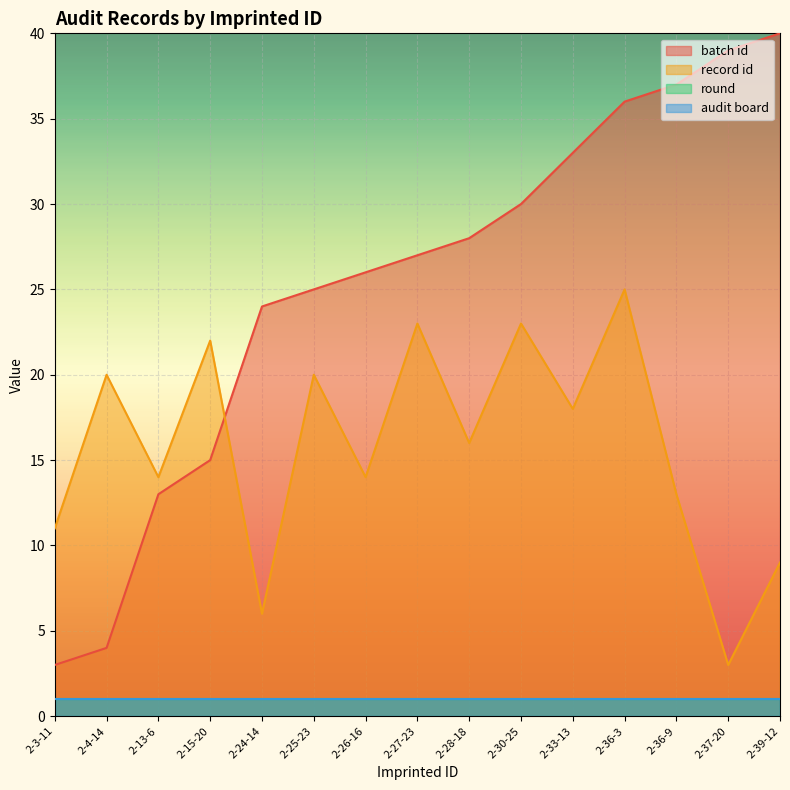

True or false: batch id and record id intersect in this chart.

True